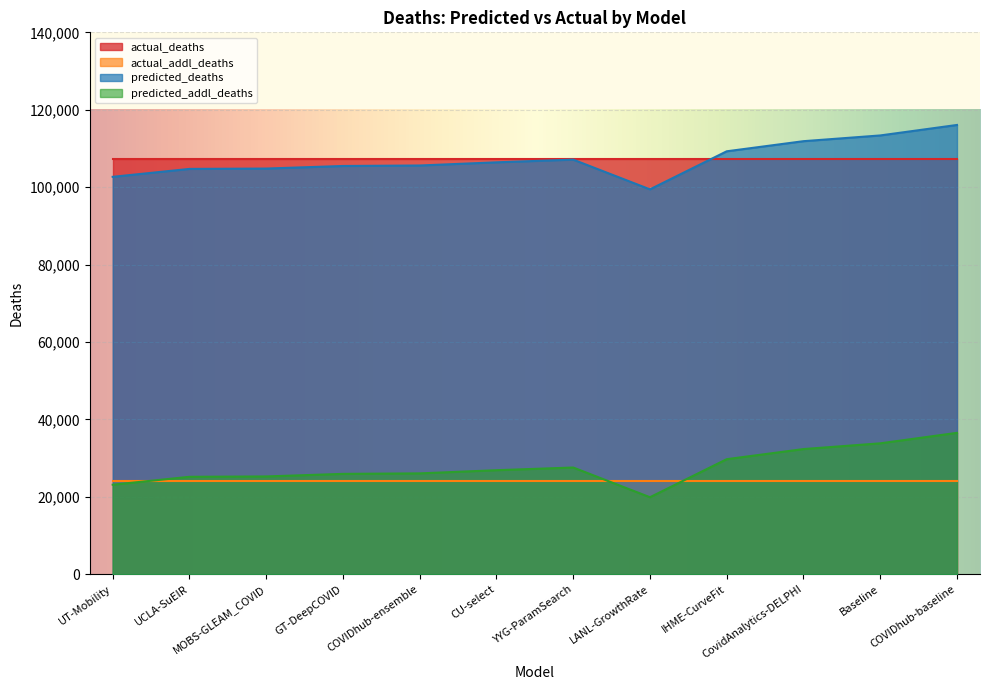

What is the difference between the maximum and minimum values in the predicted_deaths series?

16631.1